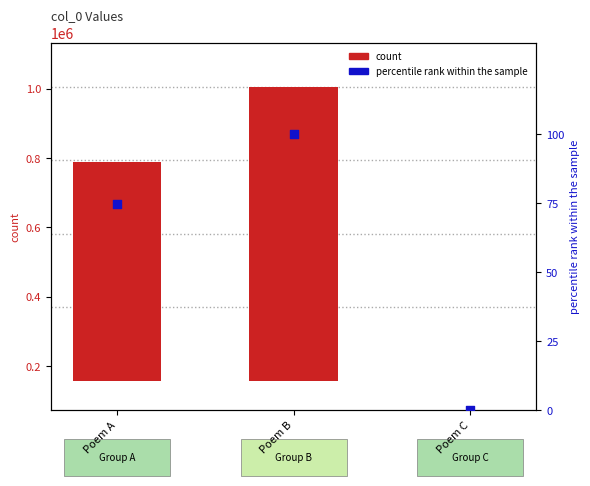

Which series has the widest spread of Y values?

col_0